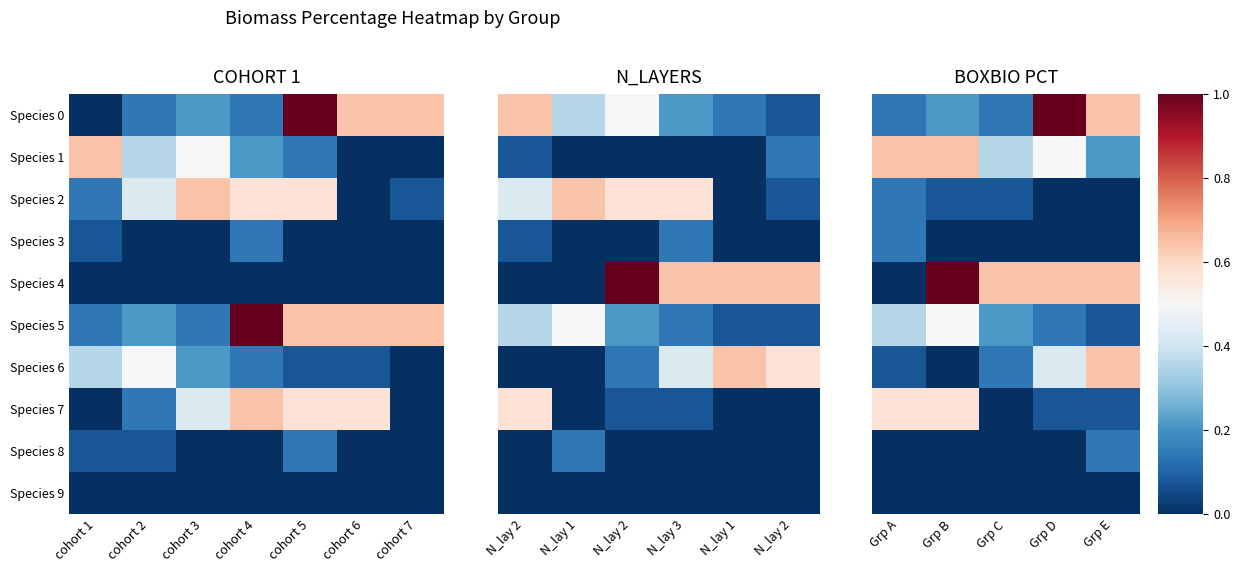

Where is Species 3 nearest to the value 0?

Grp B